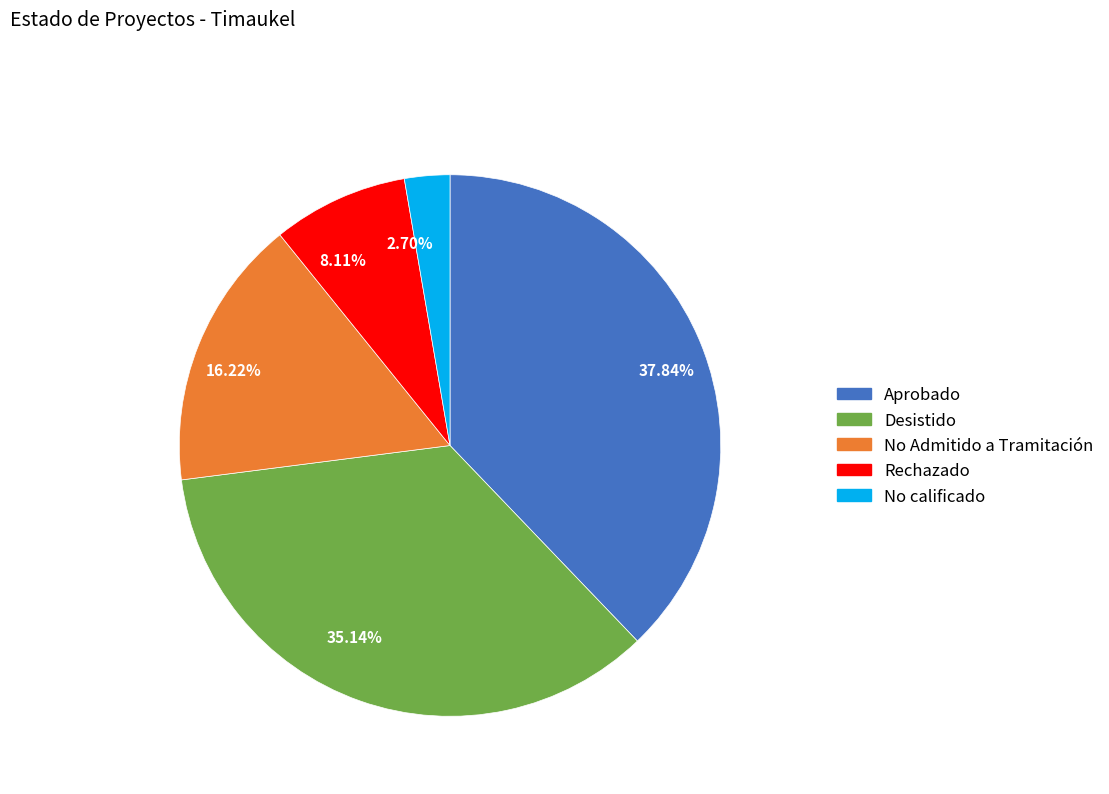

Is there a majority slice in this chart?

No